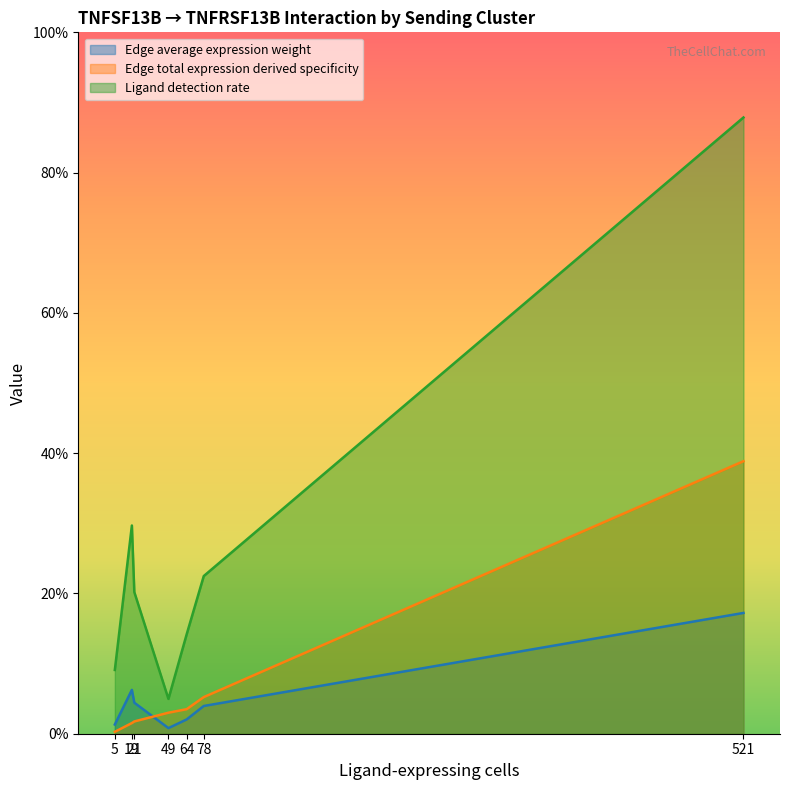

Which series has the largest total across all categories?

Ligand detection rate